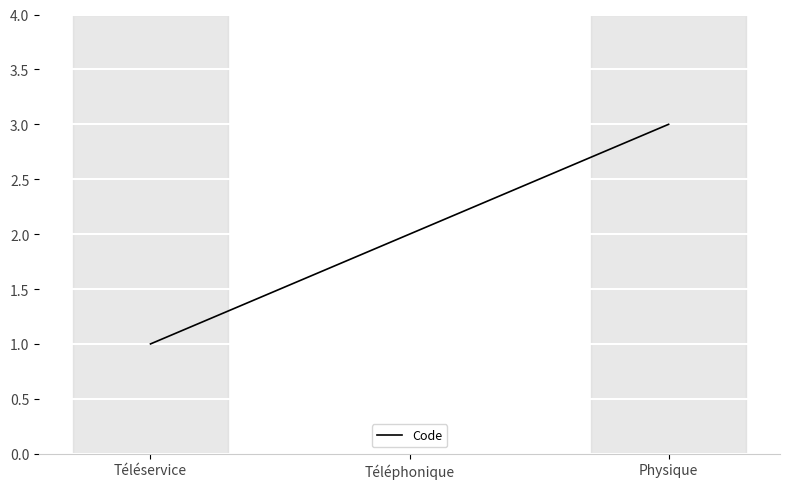

Is this an area chart (filled region under the line)?

No